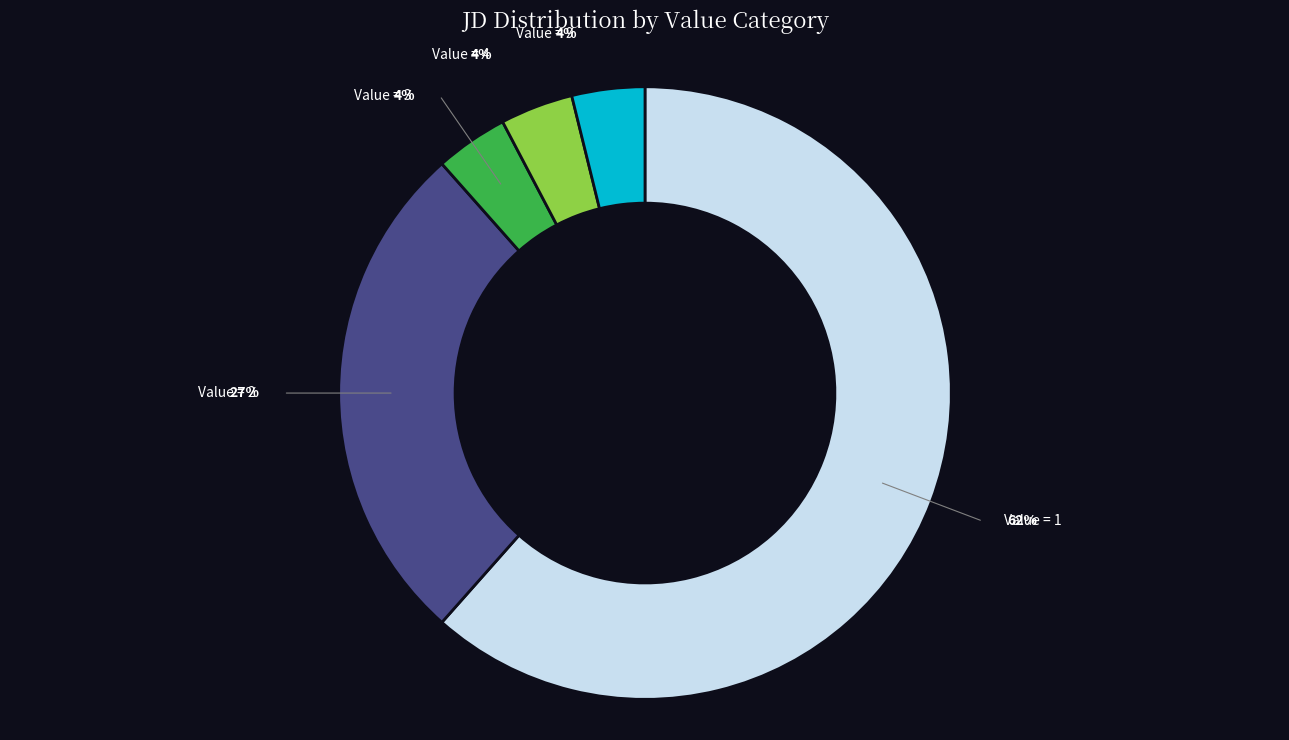

Is there any slice that represents more than half of the pie?

Yes